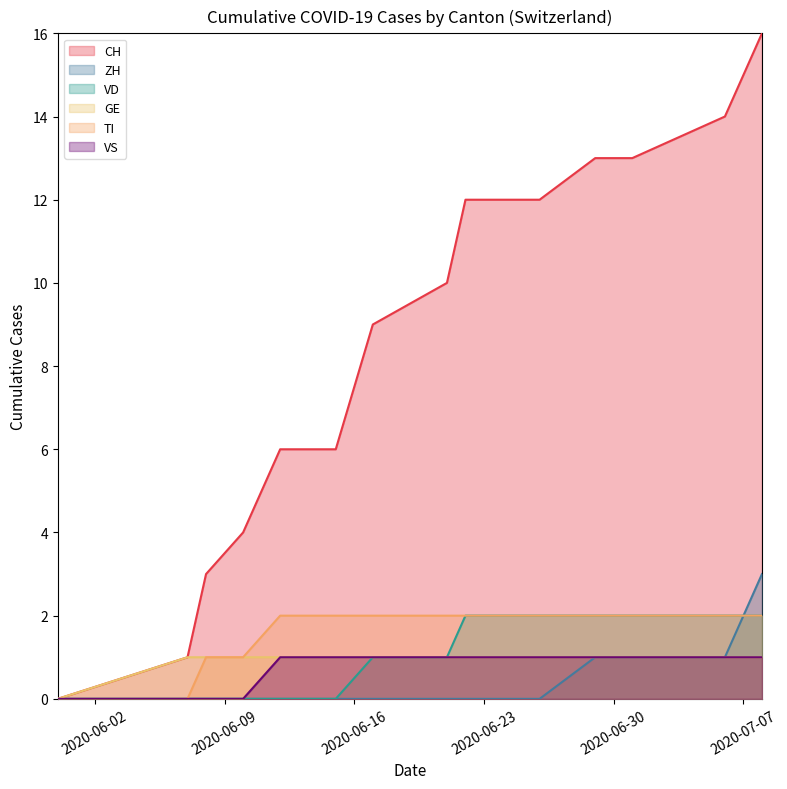

What is the maximum value shown in the chart?

16